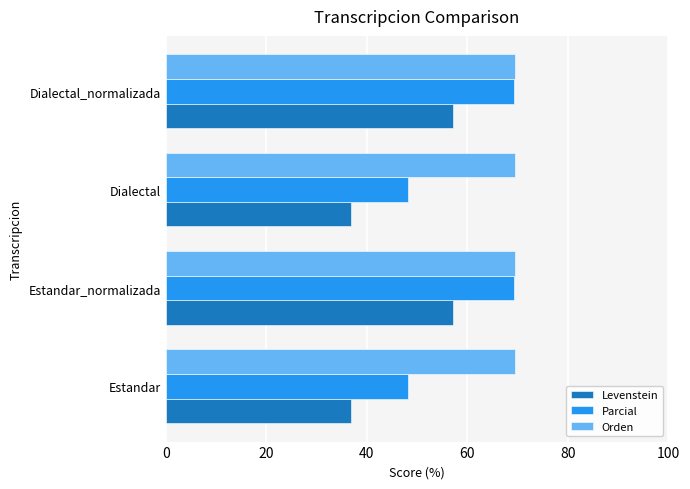

Which series changed the most between Dialectal and Dialectal_normalizada?

Parcial